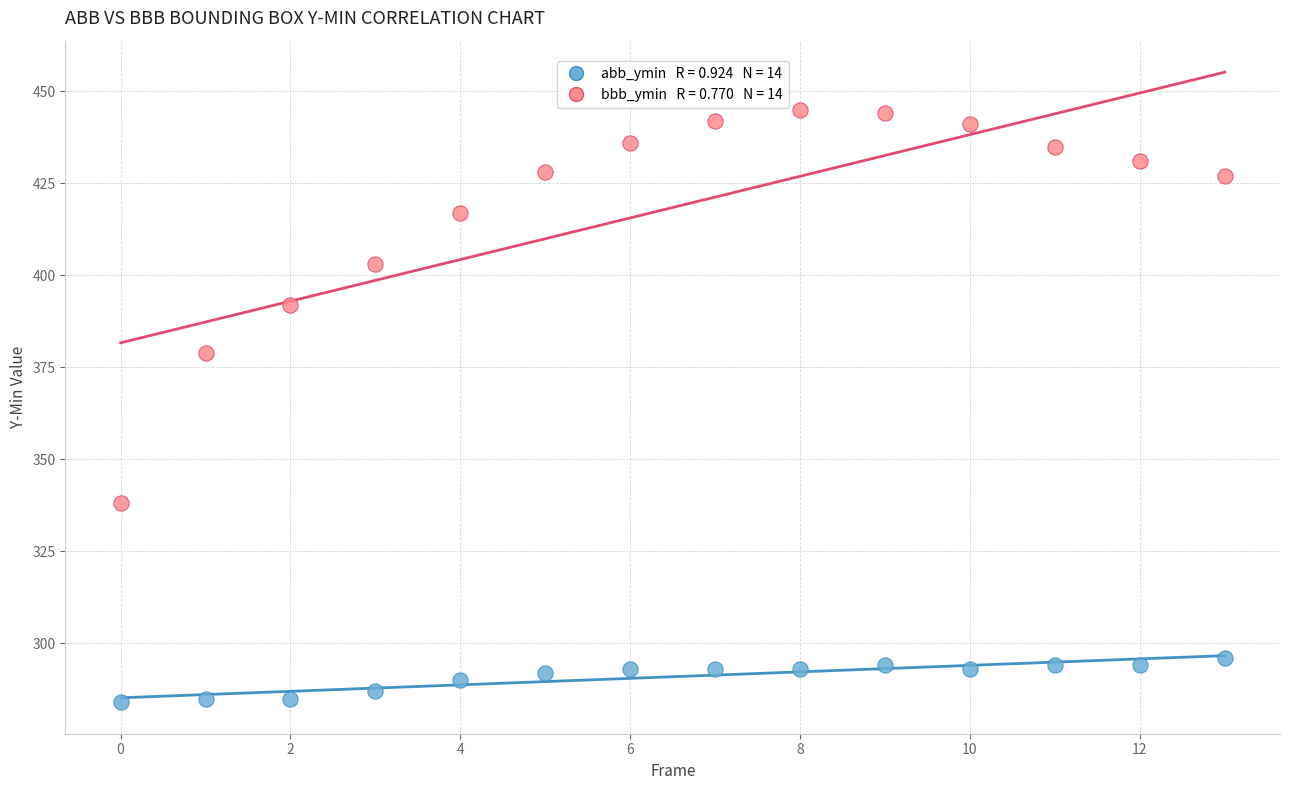

Across all data points, what is the range of Y values (max minus min)?

161